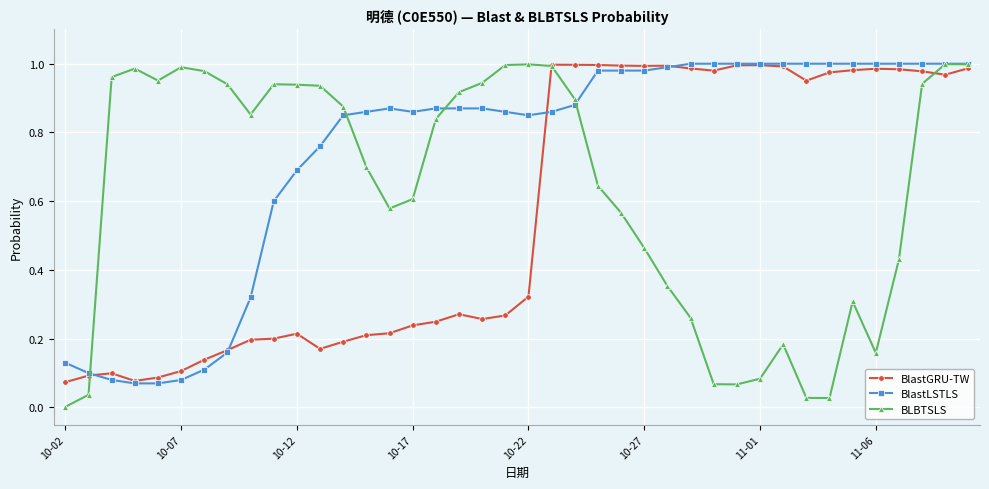

Rank the series by their average value, from lowest to highest.

BlastGRU-TW, BLBTSLS, BlastLSTLS